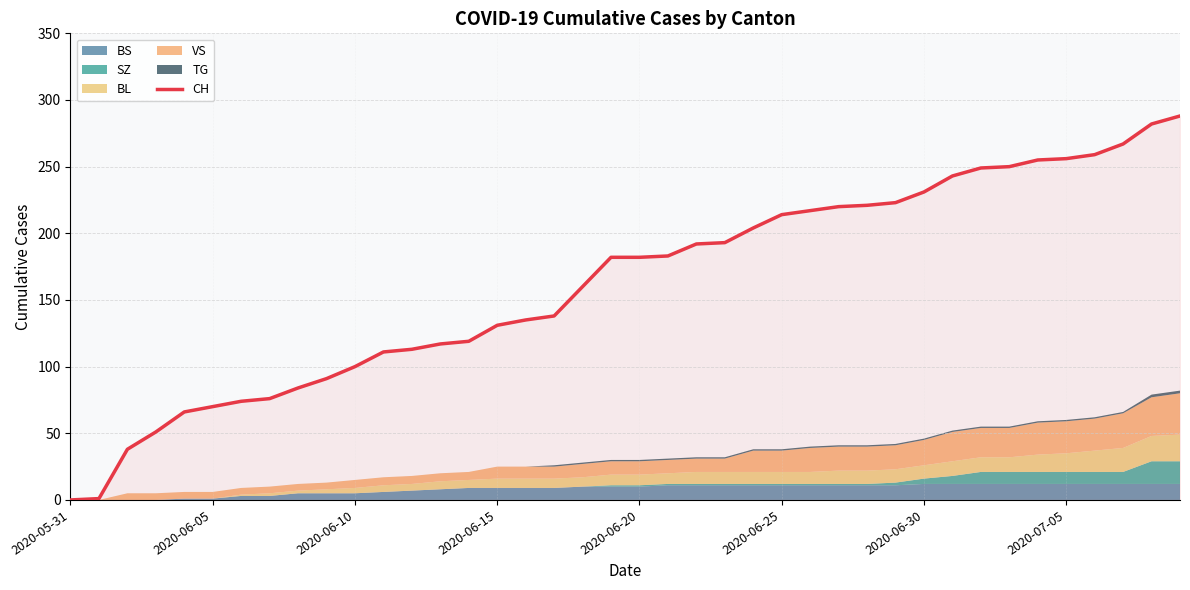

What is the difference between the maximum and second lowest values?

287